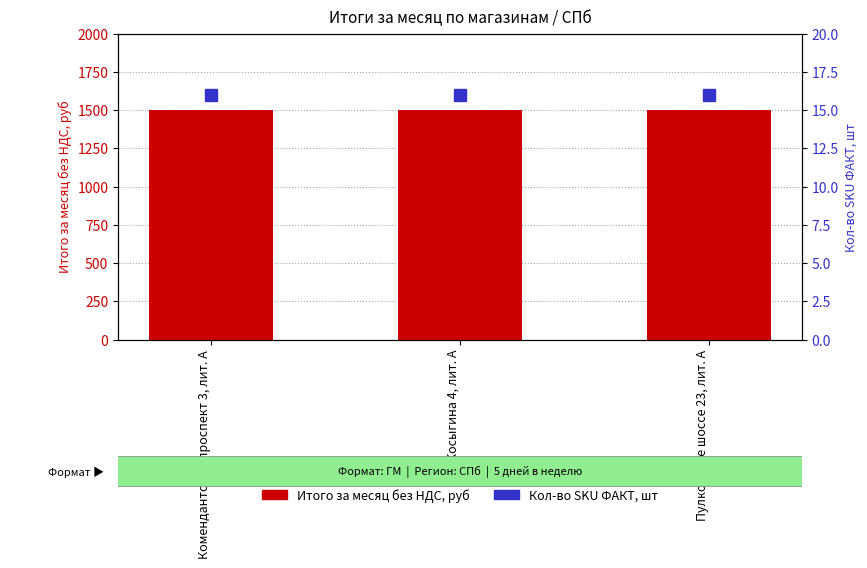

Which series has the largest total across all categories?

Итого за месяц без НДС, руб